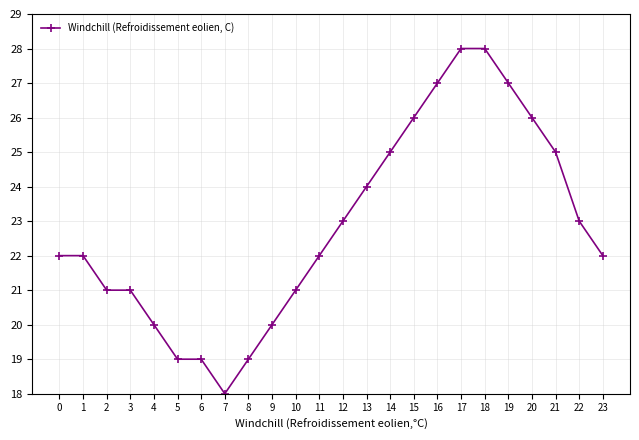

The value at 11 is 34. True or false?

False